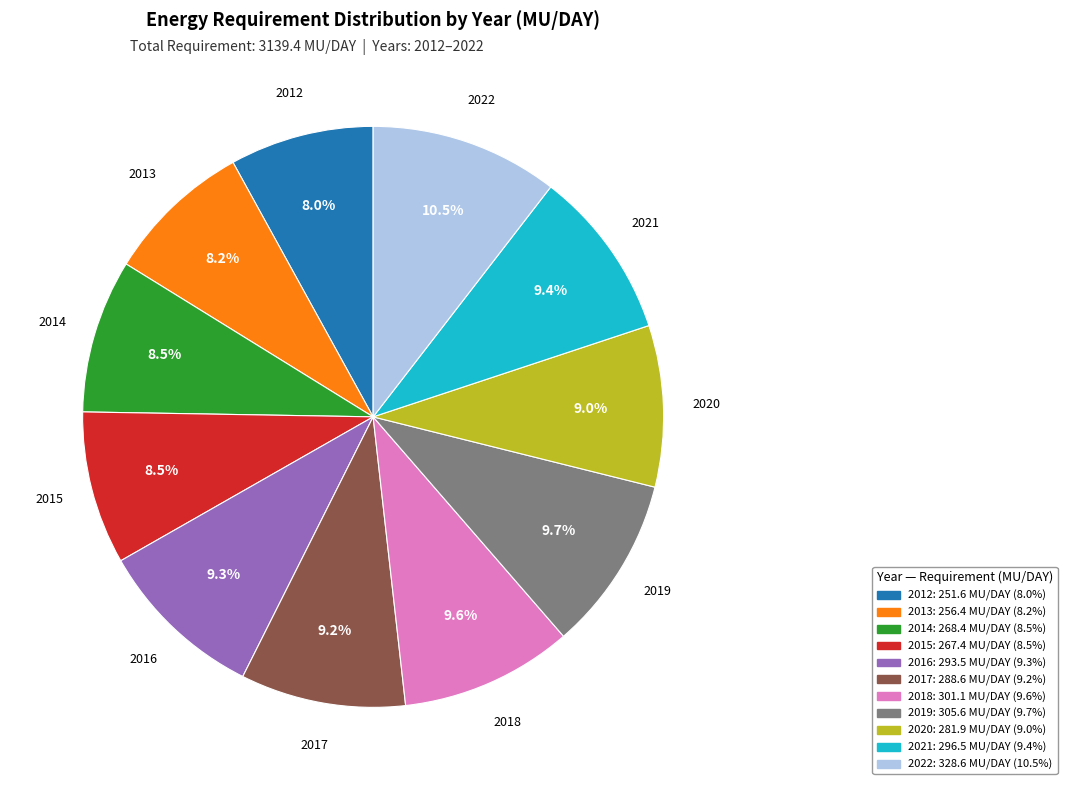

True or false: 2013 accounts for 1% of the total.

False